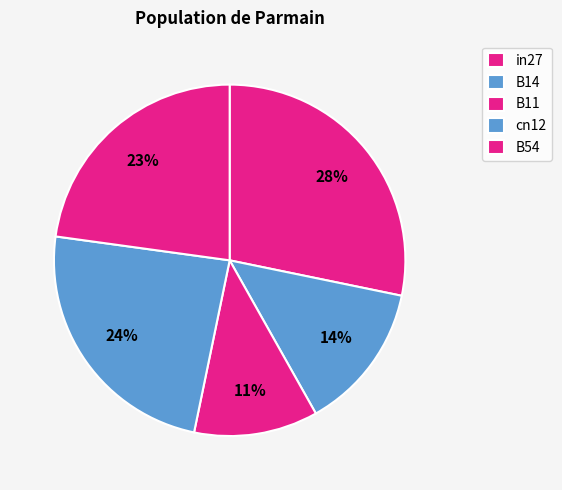

Count the number of slices in the pie.

5